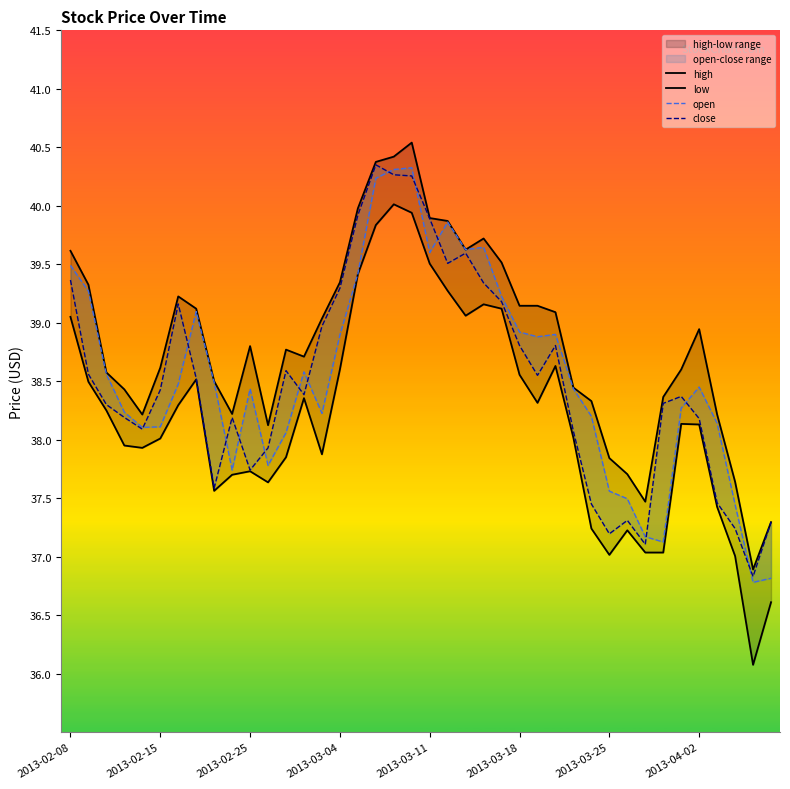

How many lines are shown in the chart?

4